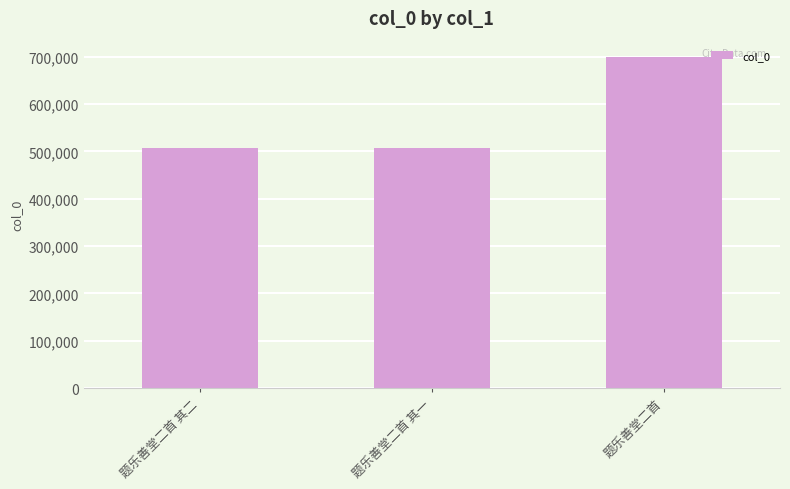

What is the sum of all values?

1713345